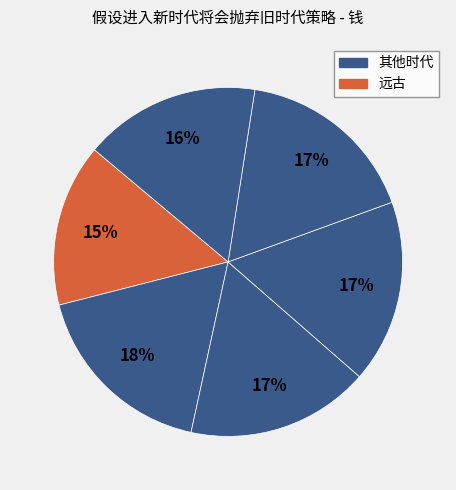

How many slices are in this pie chart?

6